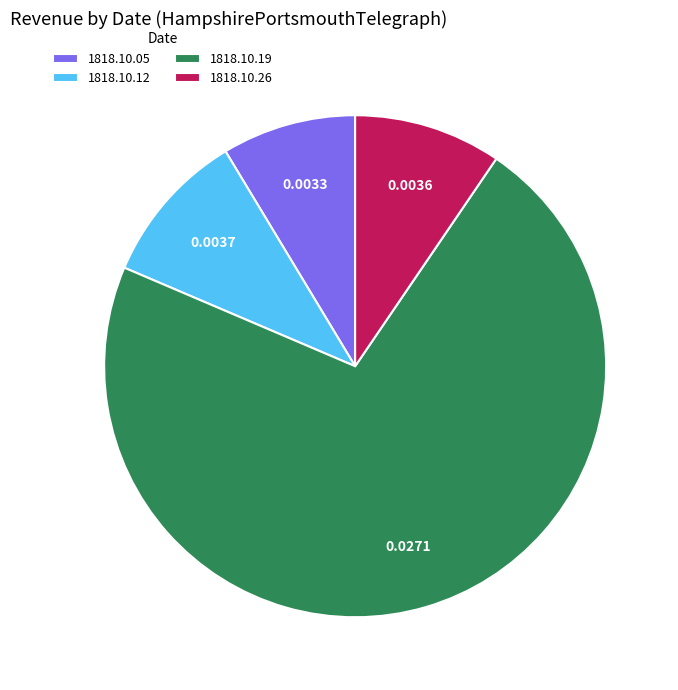

Combined, do 1818.10.12 and 1818.10.19 account for over 50%?

Yes